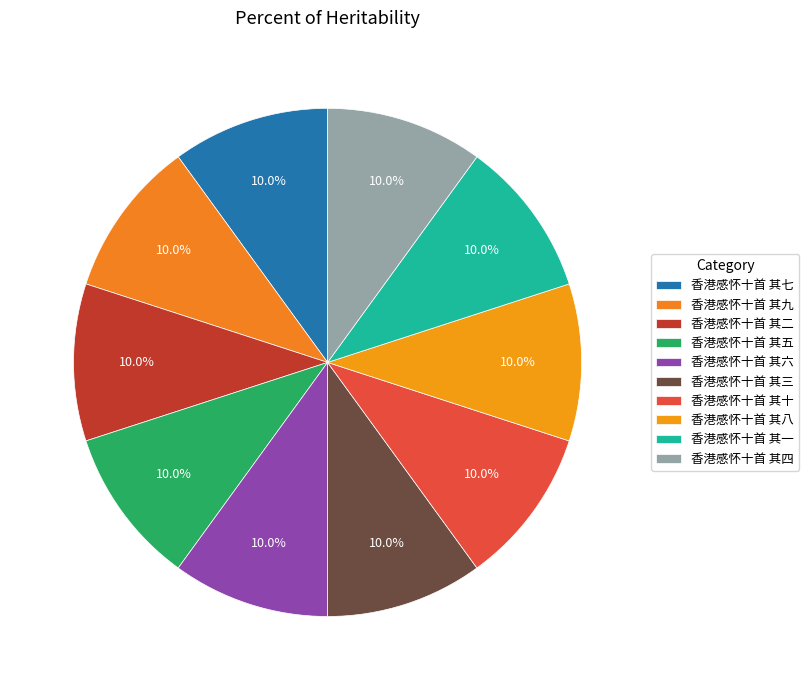

How many slices are in this pie chart?

10